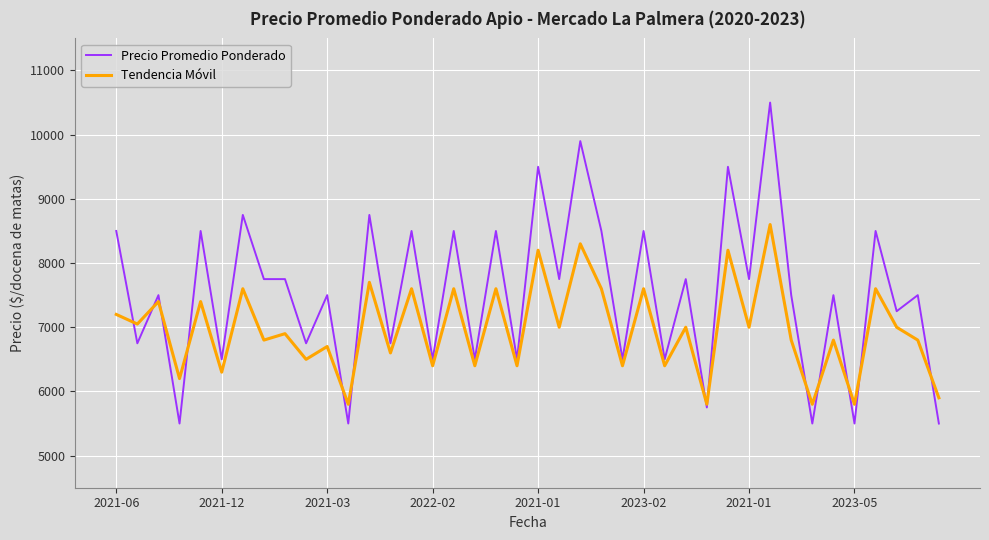

List the series in order of their overall mean, lowest first.

Tendencia Móvil, Precio Promedio Ponderado